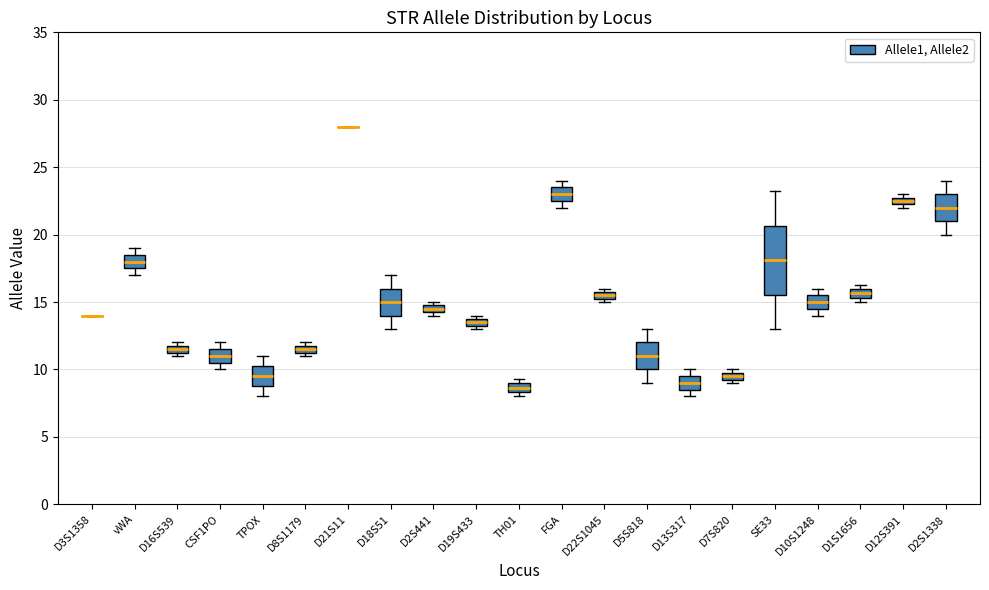

Which box is the tallest, from its lower edge to its upper edge?

SE33